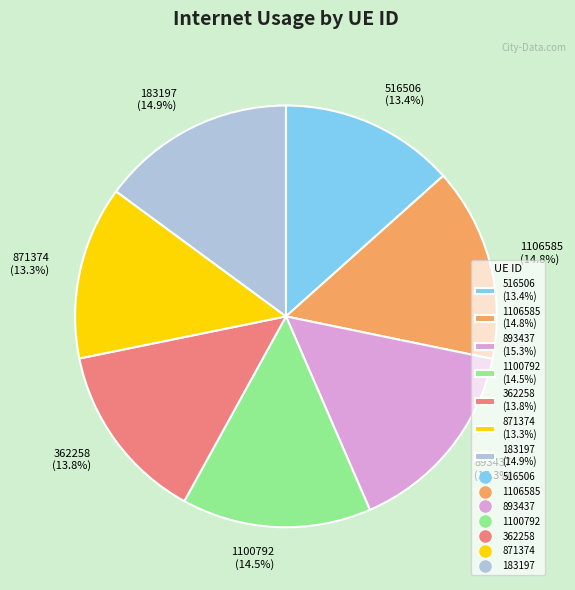

Is 1100792 the majority of the pie?

No